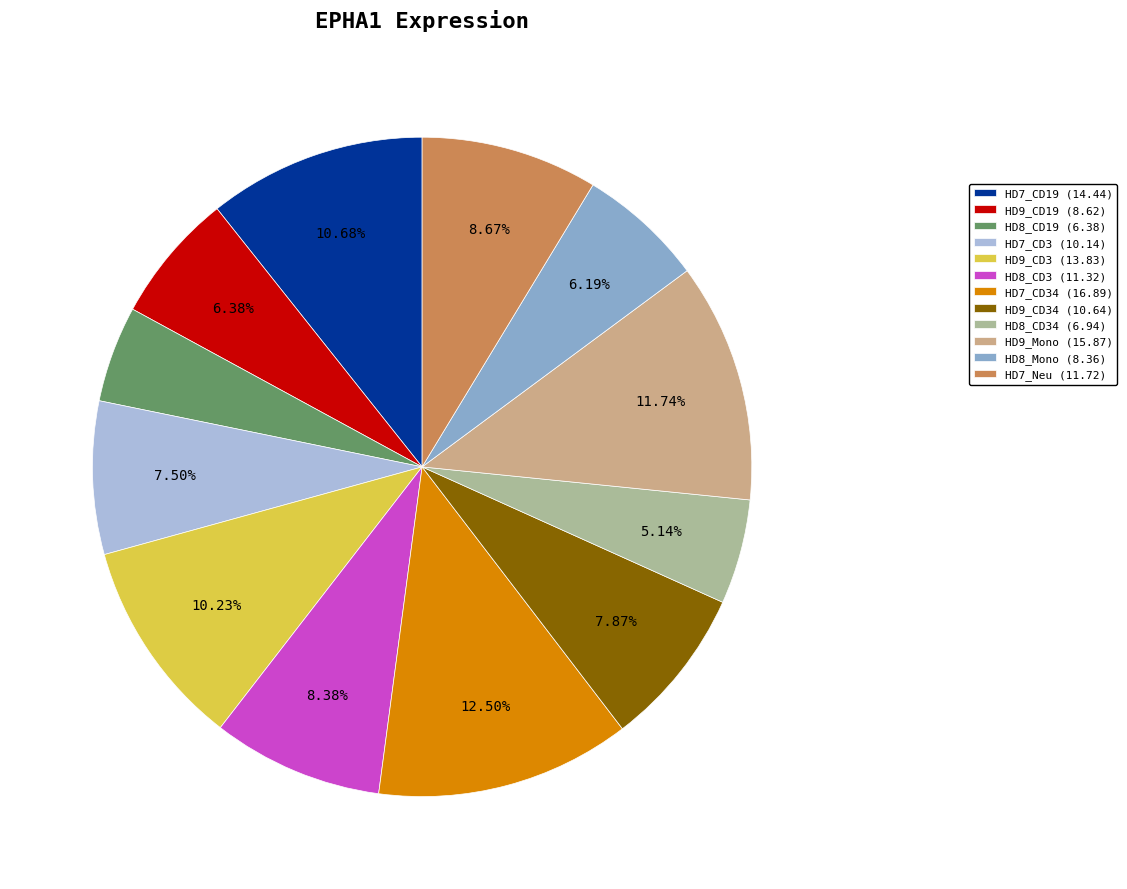

Which has a higher value, HD9_CD19 (8.62) or HD8_CD19 (6.38)?

HD9_CD19 (8.62)